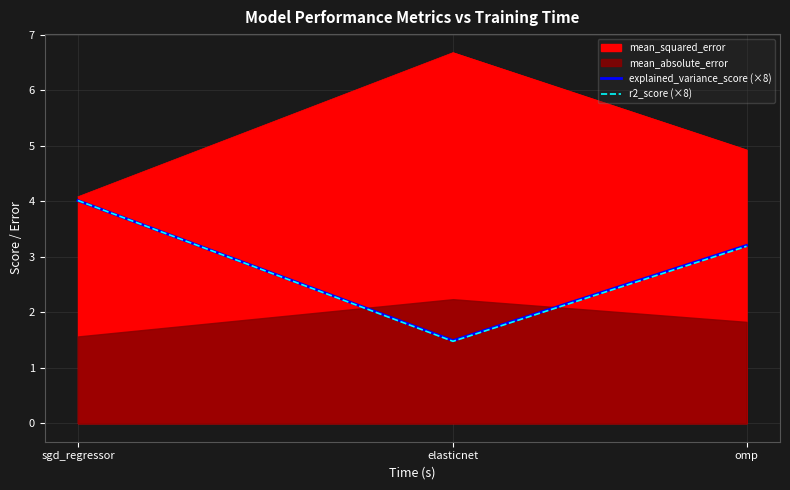

True or false: explained_variance_score (×8) has a value of 4.0 at sgd_regressor.

True